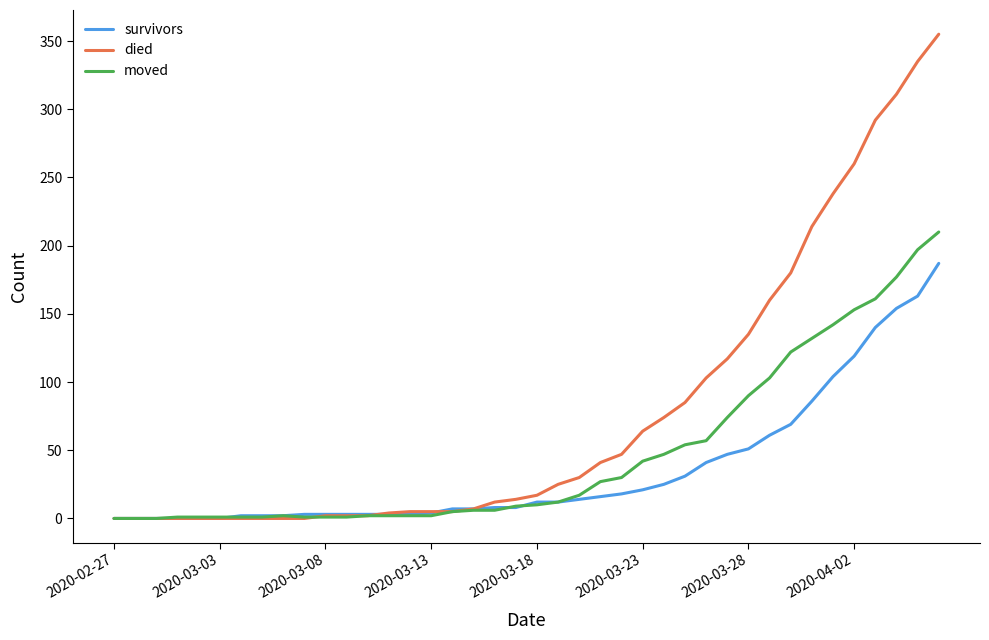

What is the maximum value for died?

355